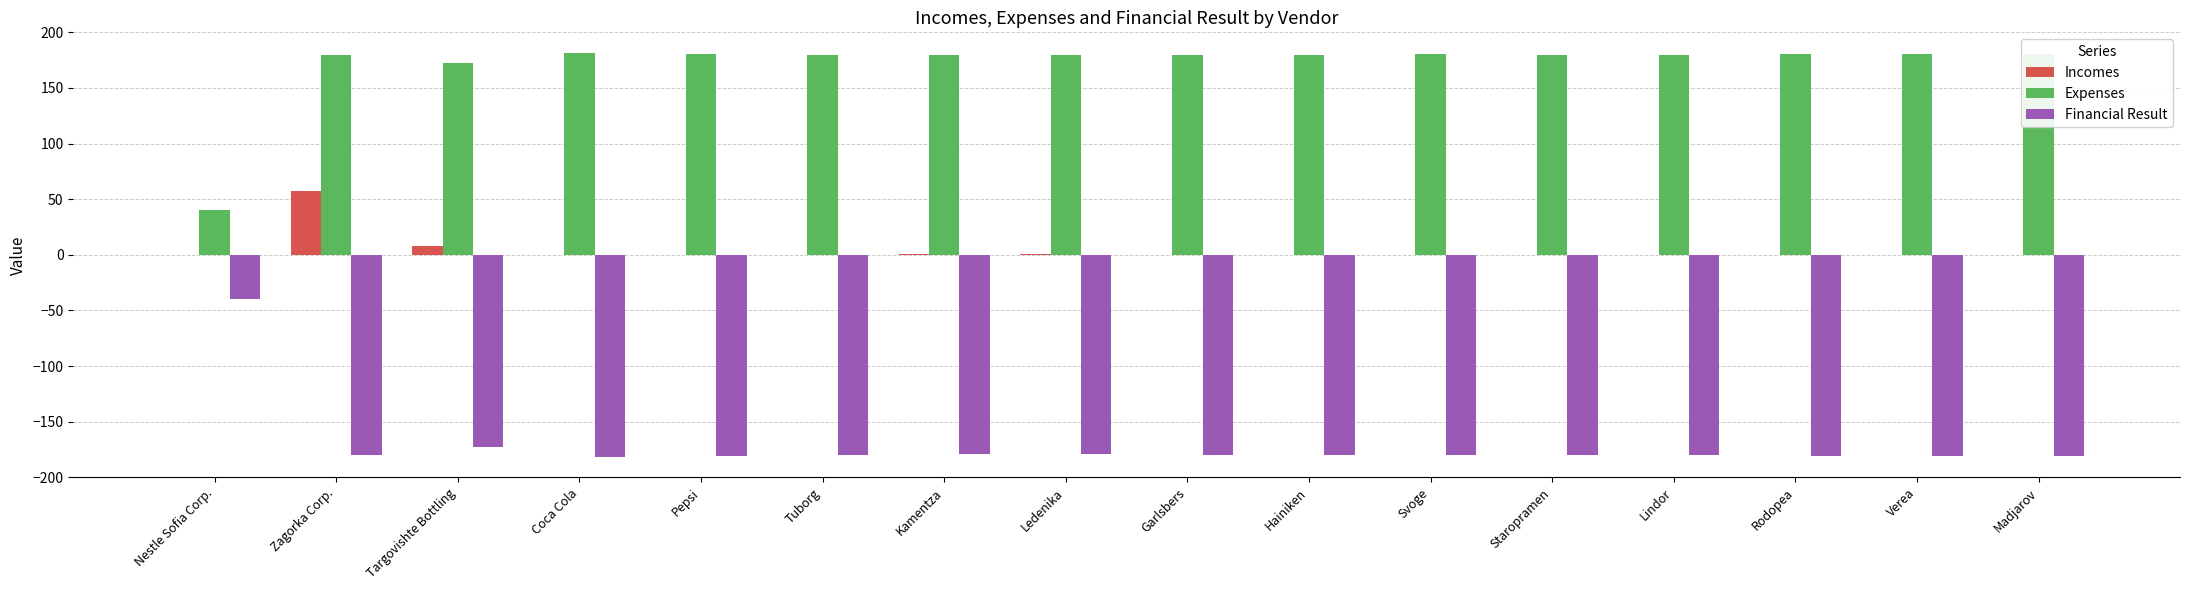

The value of Incomes at Lindor is 0.0. True or false?

True